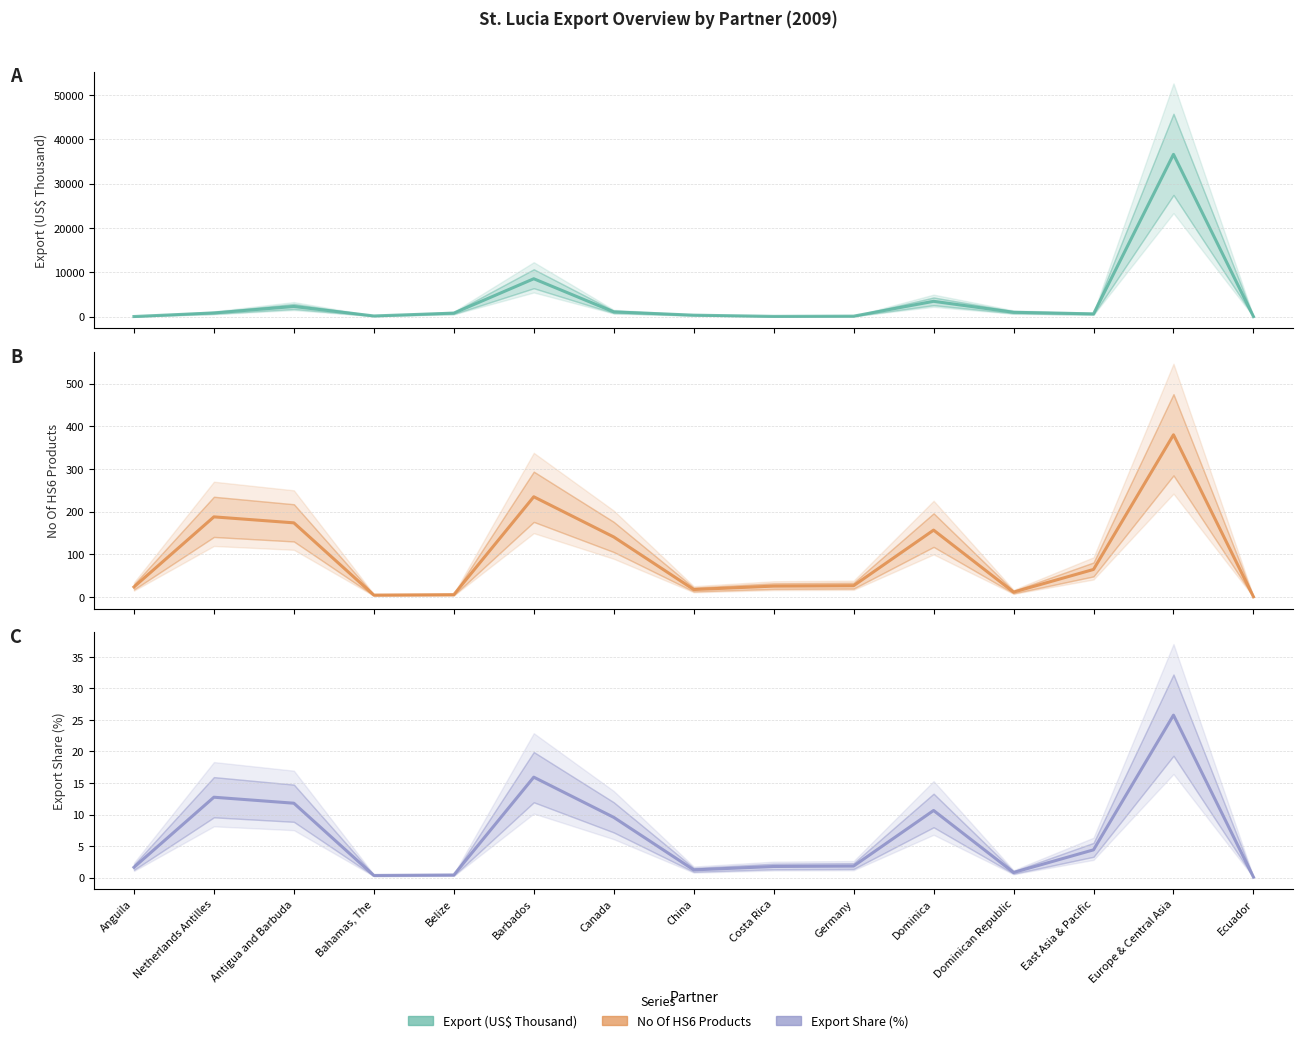

At which category does No Of exported HS6 digit Products reach its first local valley?

Bahamas, The